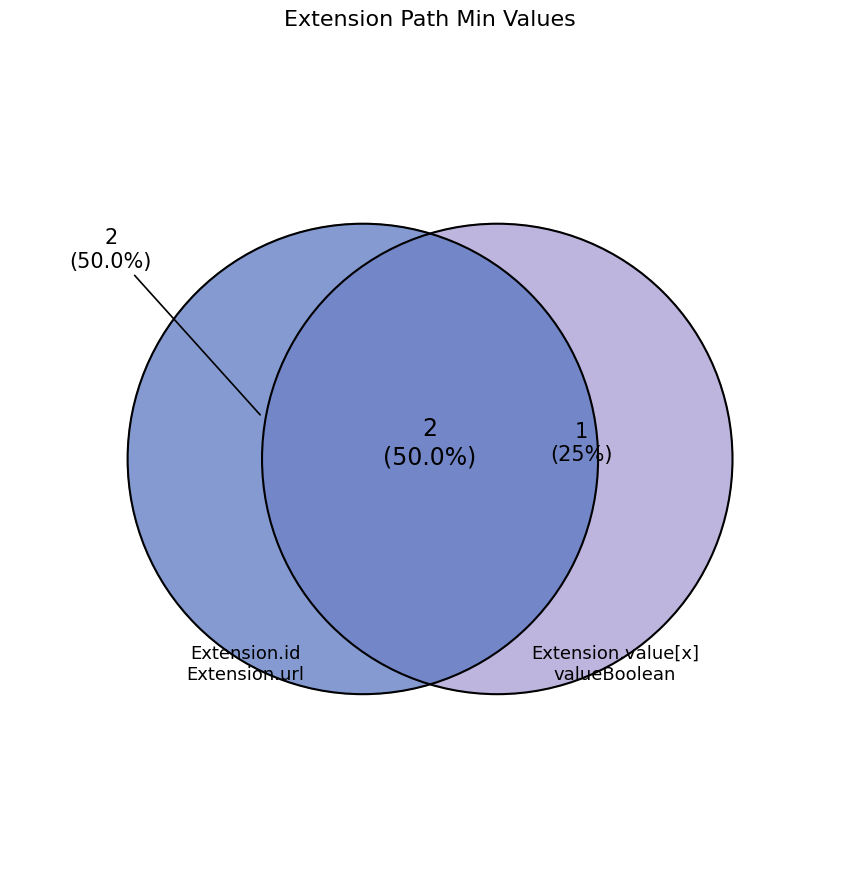

True or false: Extension.value[x] valueBoolean accounts for 25% of the total.

False